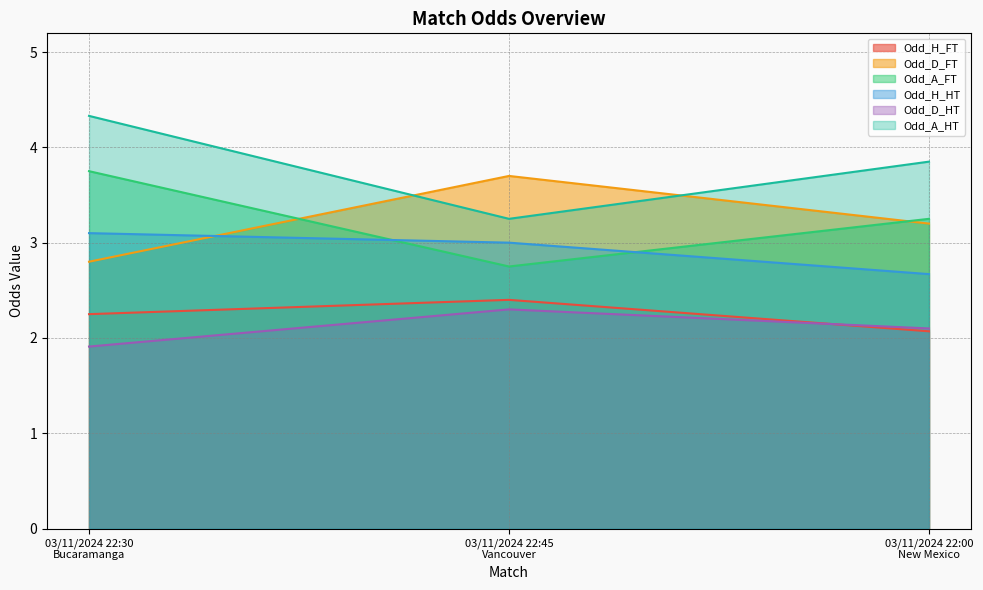

True or false: Odd_D_HT has a value of 0.7 at 03/11/2024 22:00
New Mexico.

False